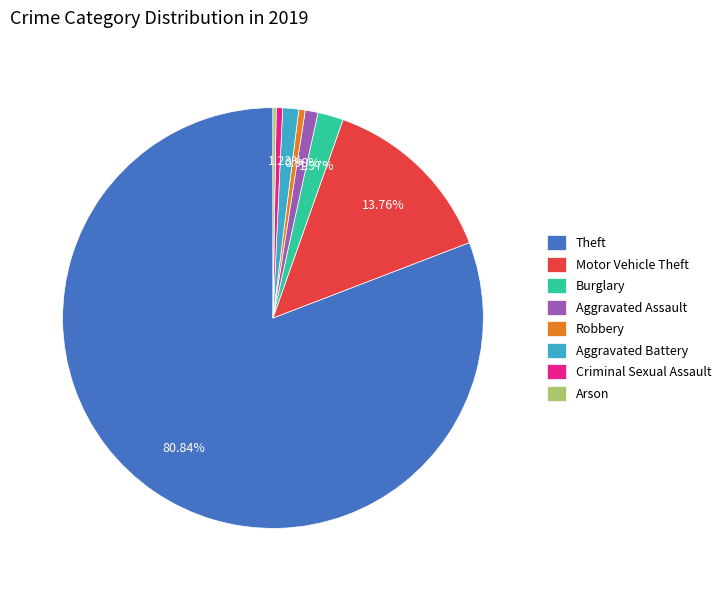

The Aggravated Battery slice represents 15% of the pie. True or false?

False